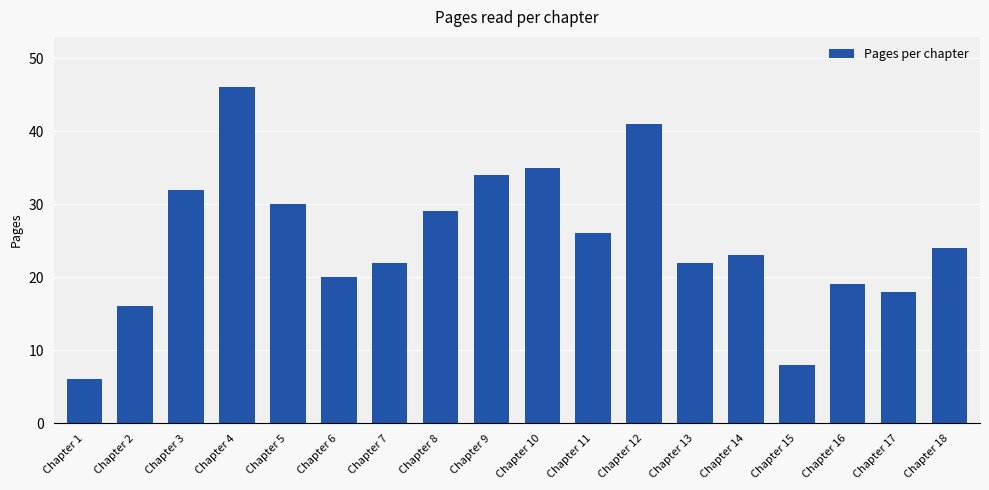

Count the number of data series in this chart.

1